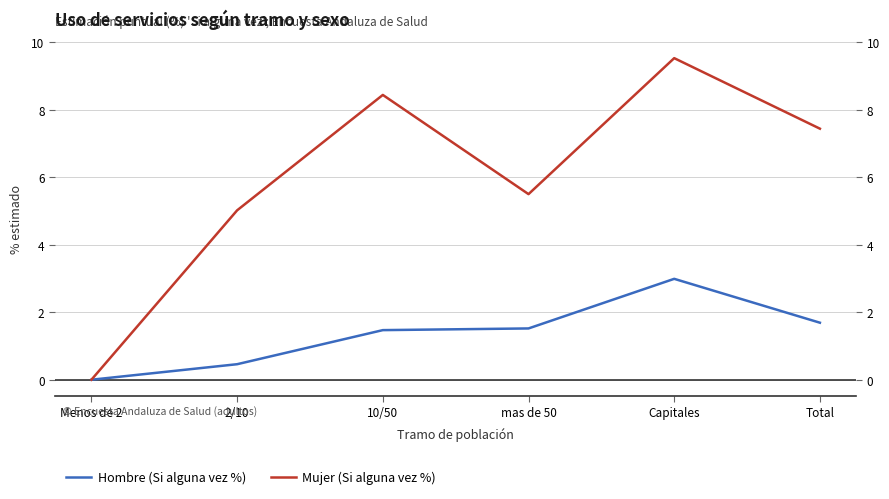

Reading right to left, extract all data points from this chart.

Hombre (Si alguna vez %): Total=1.7	Capitales=3.0	mas de 50=1.5	10/50=1.5	2/10=0.5	Menos de 2=0.0
Mujer (Si alguna vez %): Total=7.4	Capitales=9.5	mas de 50=5.5	10/50=8.4	2/10=5.0	Menos de 2=0.0